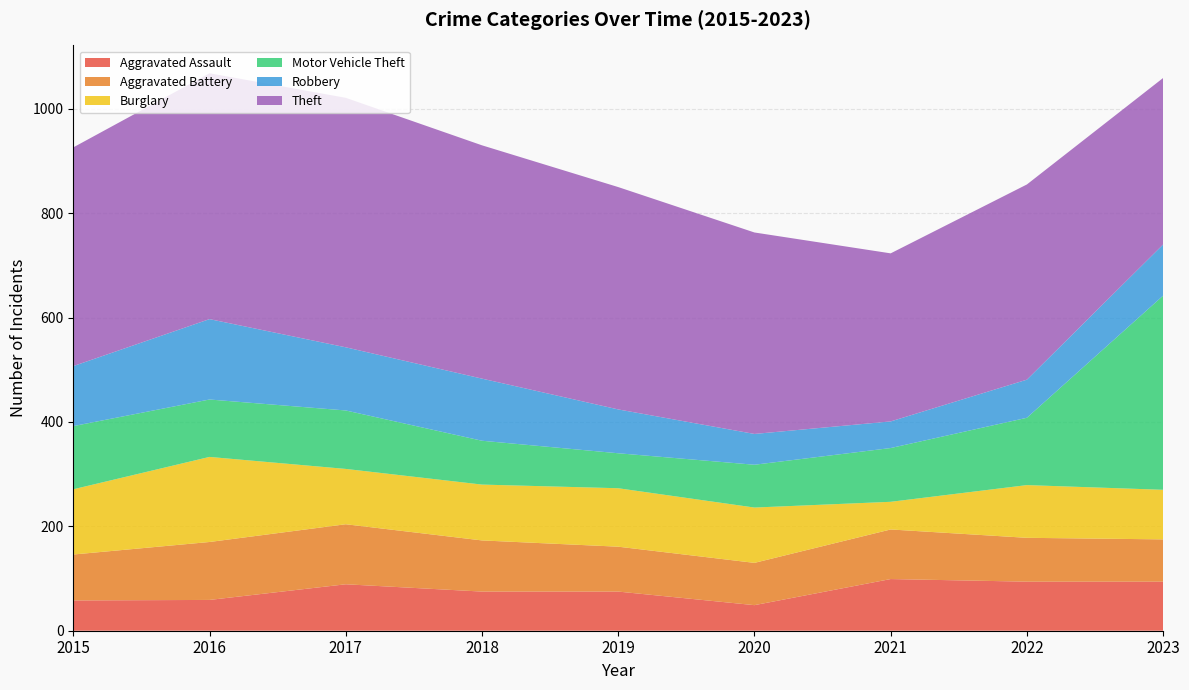

Reading left to right, extract all data points from this chart.

Aggravated Assault: 58	59	89	75	75	49	99	94	94
Aggravated Battery: 88	111	115	98	86	81	95	84	81
Burglary: 125	163	106	107	112	106	53	101	95
Motor Vehicle Theft: 121	110	112	84	67	82	103	129	372
Robbery: 115	154	121	119	84	59	51	73	98
Theft: 419	471	478	447	426	386	322	374	319